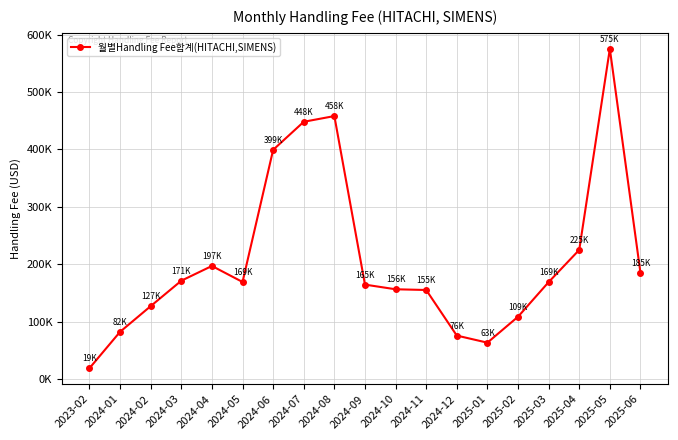

What is the minimum value shown in the chart?

19070.1